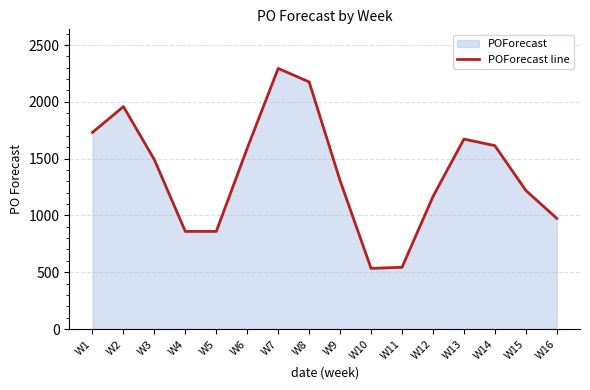

How many points are higher than both their immediate neighbors (excluding endpoints)?

3